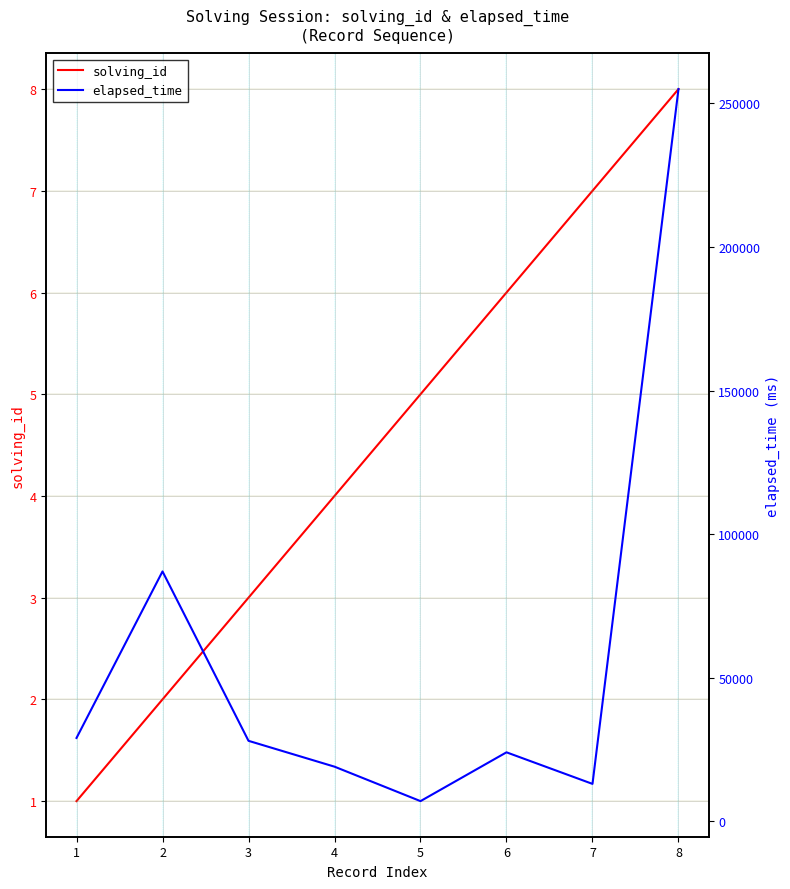

How many categories are shown in the chart?

8